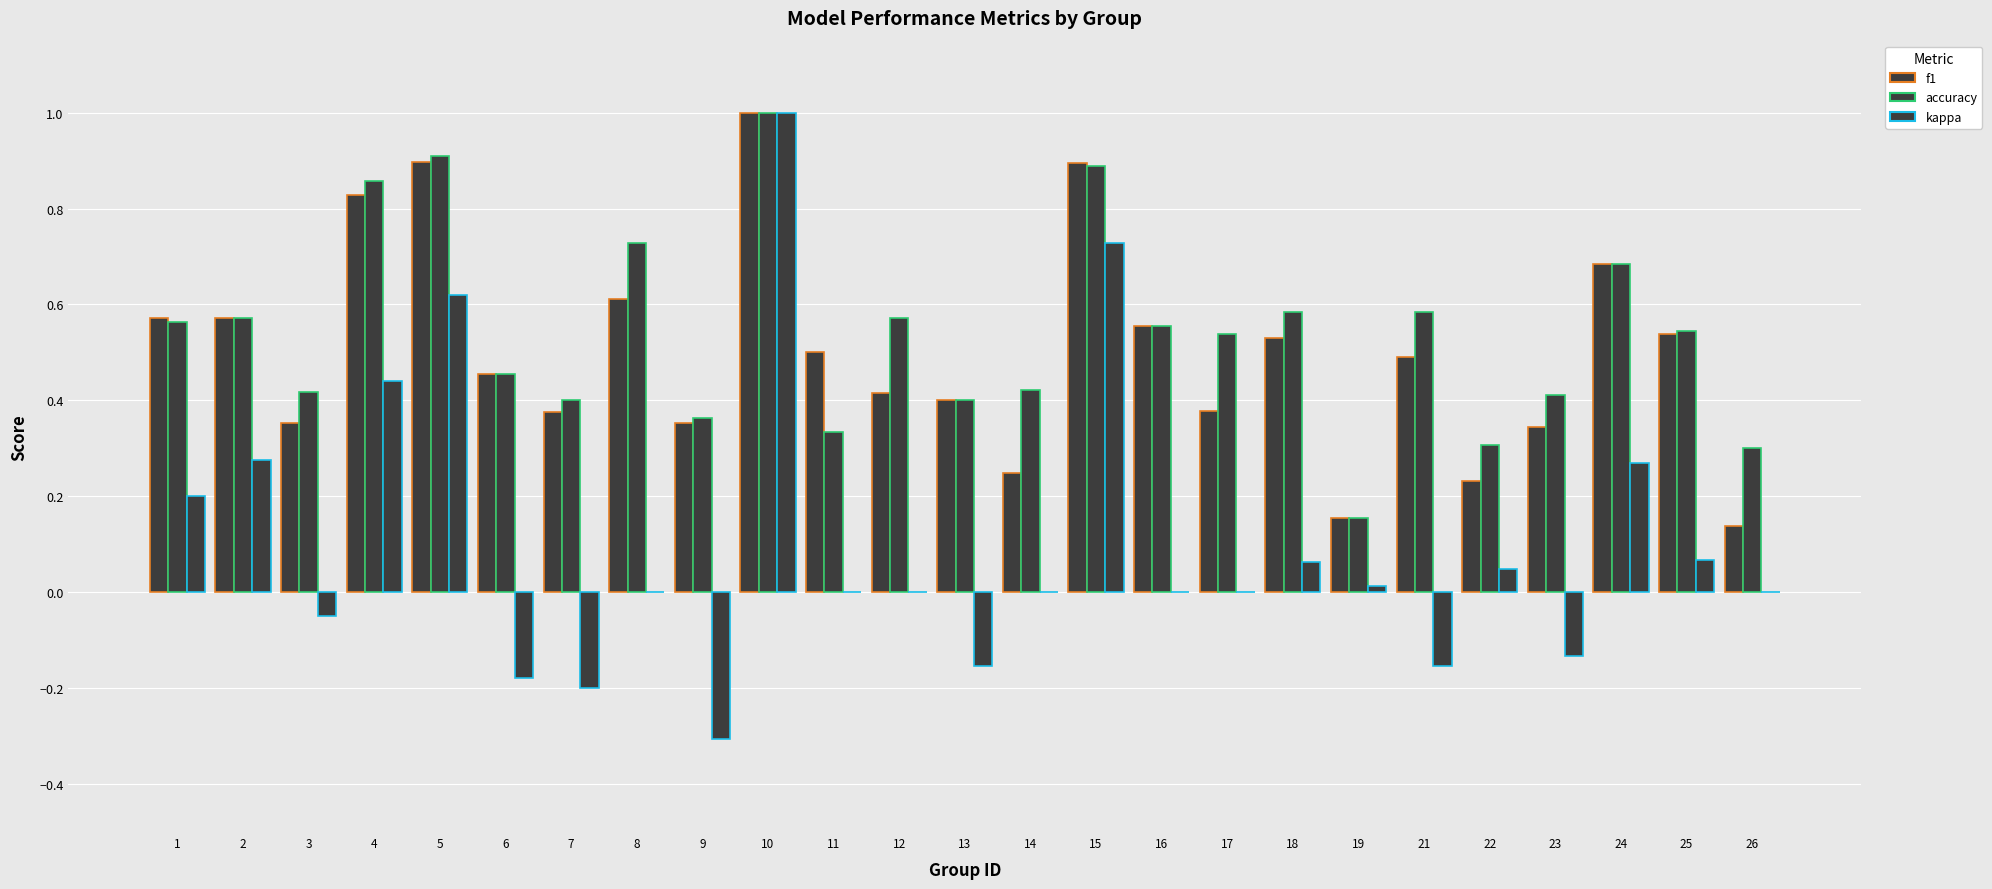

What is the difference between the maximum and second lowest values in the kappa series?

1.2